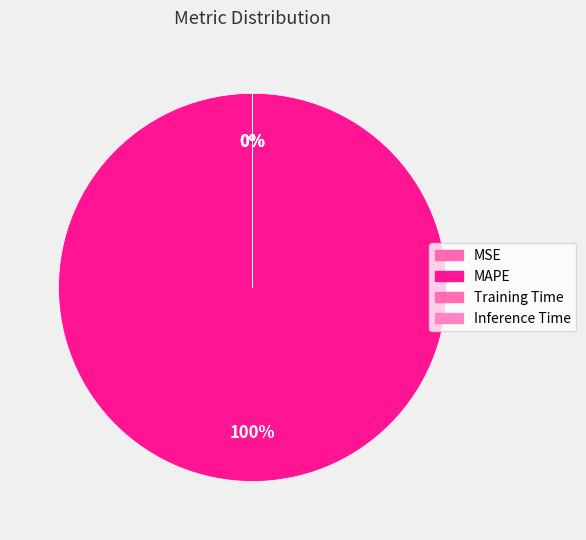

What is the smallest slice in the pie chart?

Inference Time